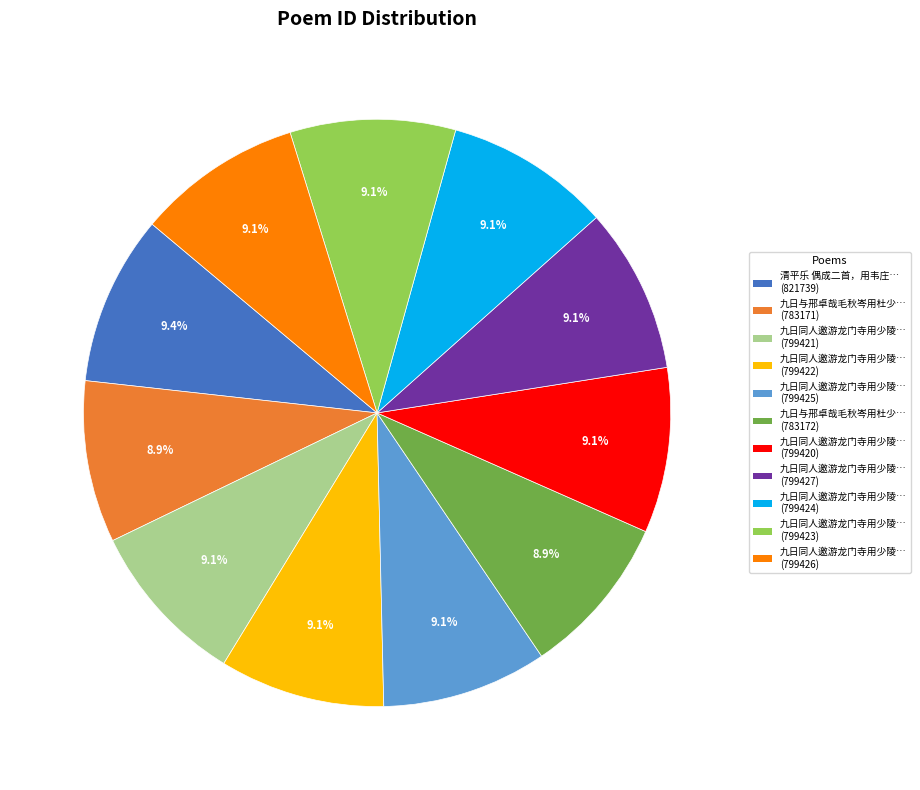

Is there a majority slice in this chart?

No